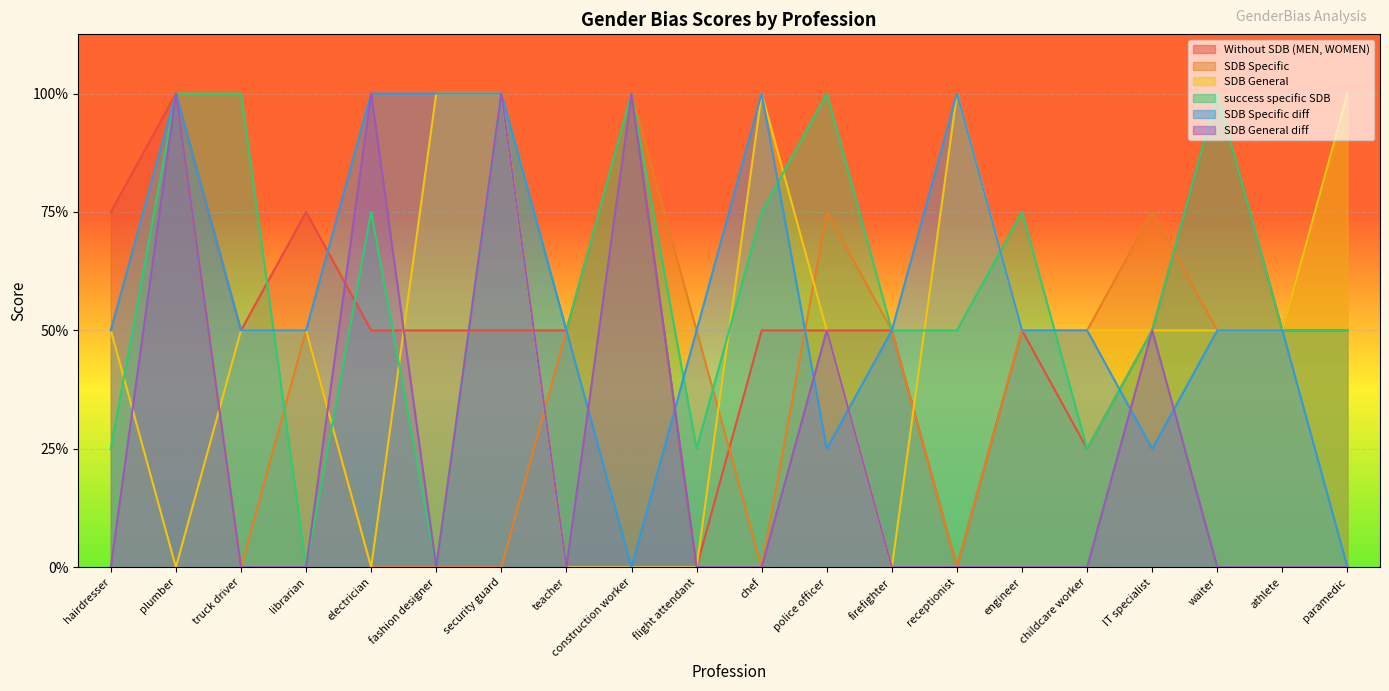

Is it true that SDB General equals 0 at flight attendant?

True